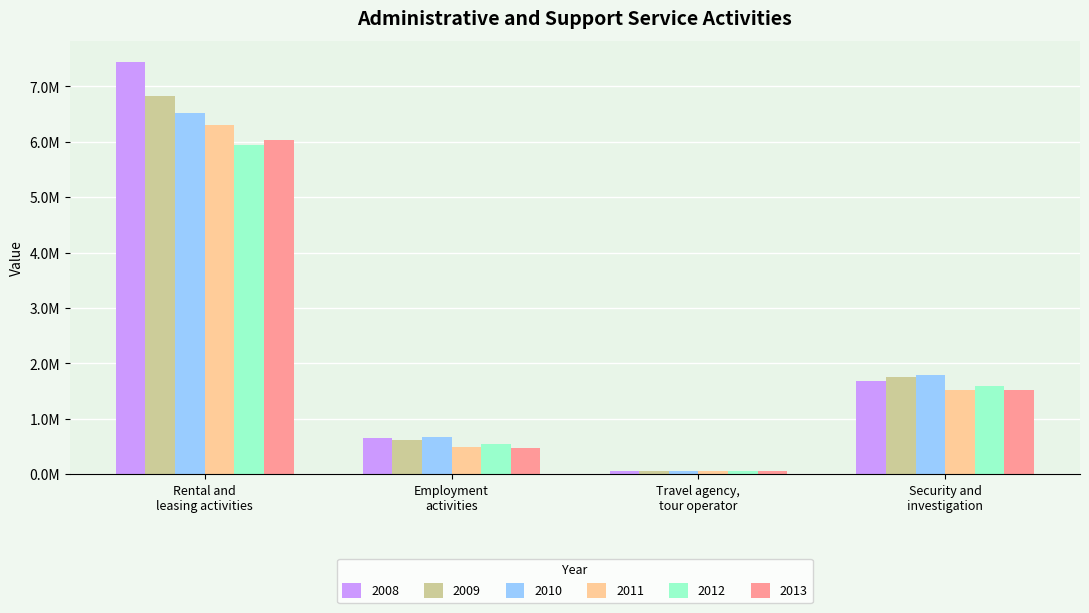

Where is 2013 nearest to the value 3042994?

Security and
investigation